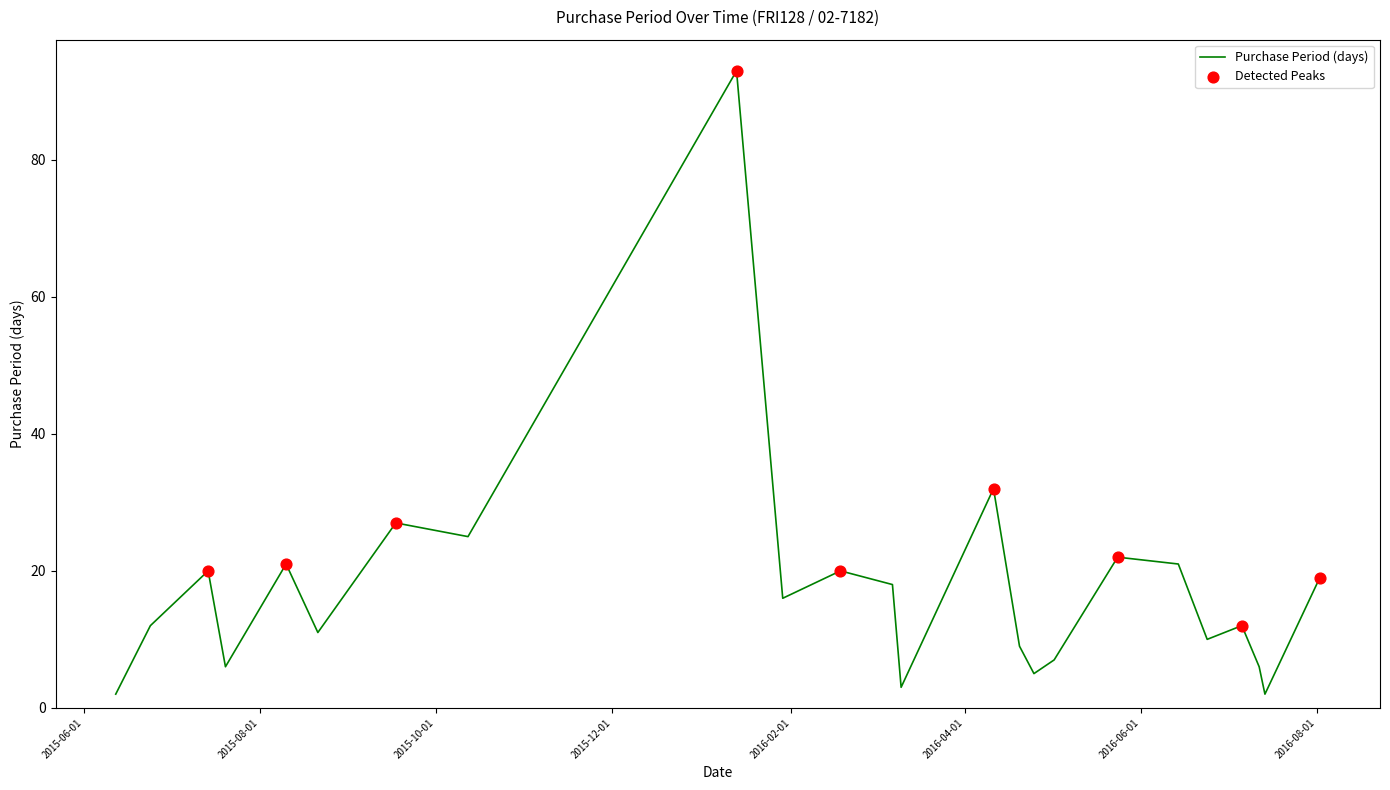

What is the greatest value displayed?

93